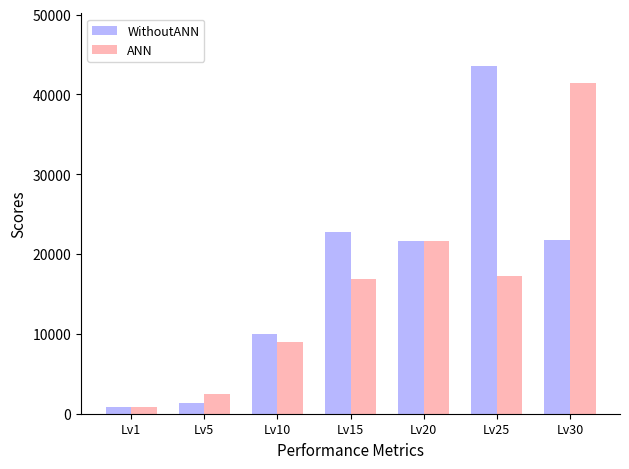

The value of WithoutANN at Lv30 is 21740. True or false?

True